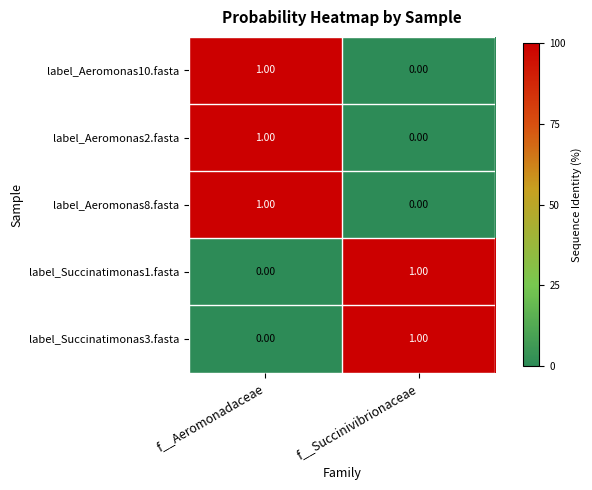

How many categories are shown in the chart?

2